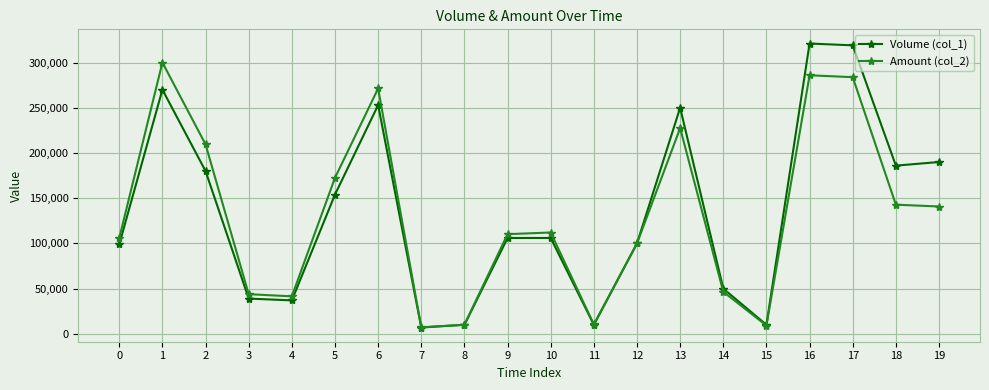

List the series in order of their peak value, lowest first.

Amount (col_2), Volume (col_1)